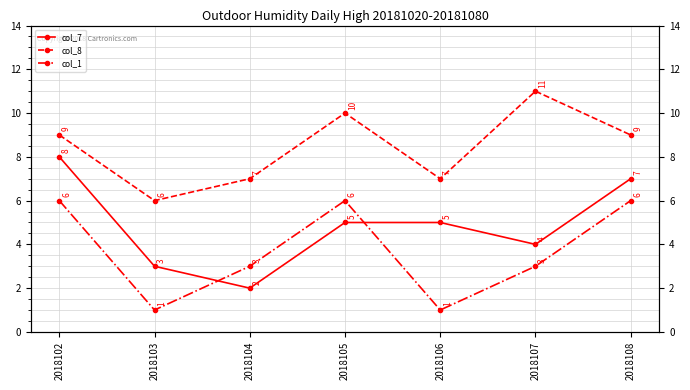

What is the value of the col_8 point at the 5th from the left?

7